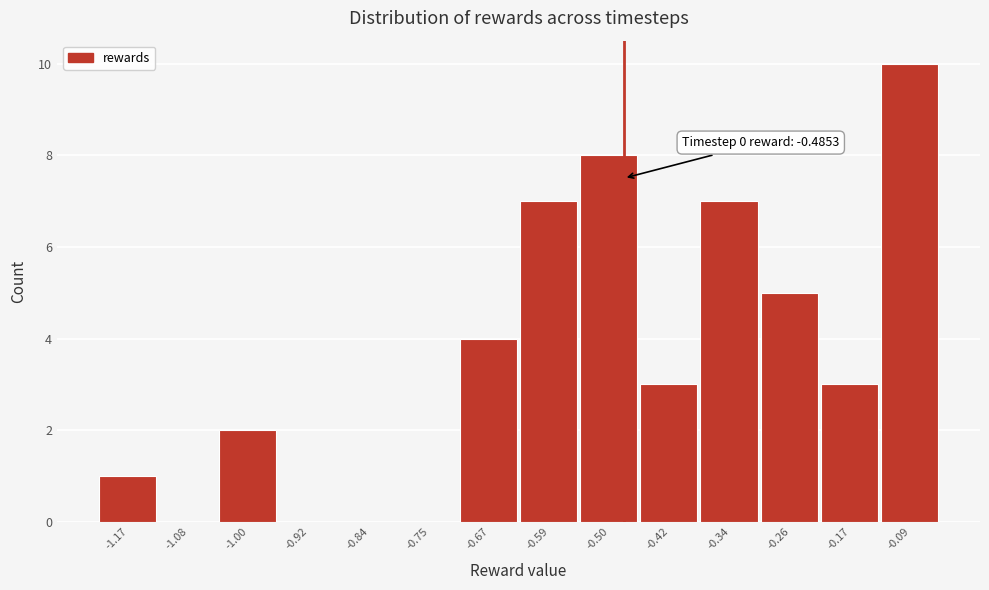

Over which range of the x-axis is the bar tallest?

-0.13 to -0.05